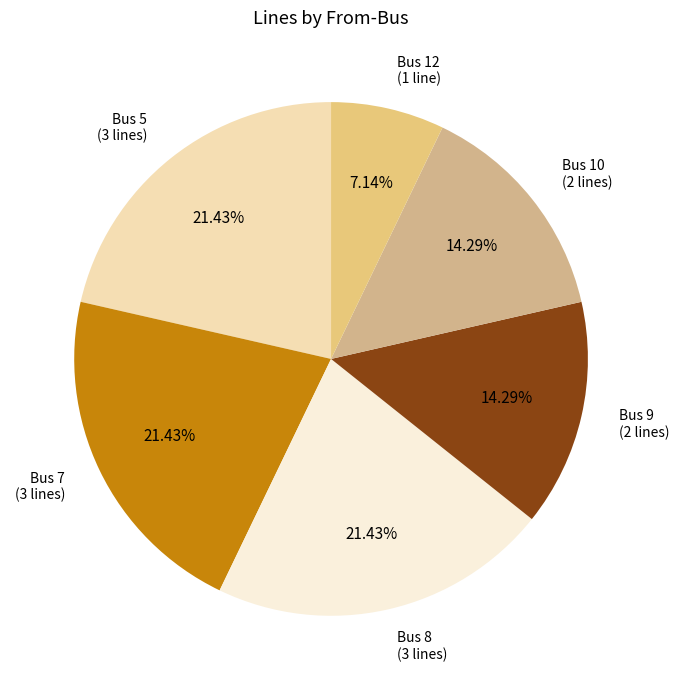

To the nearest percent, what percentage of the pie is Bus 5?

21%